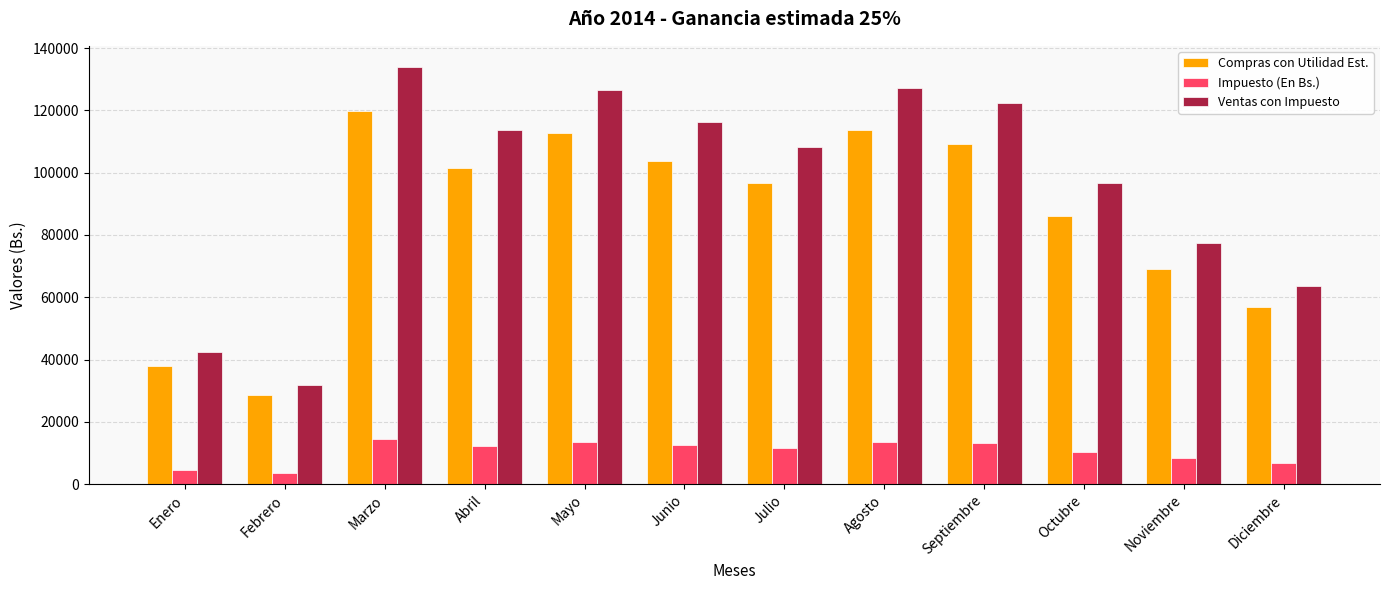

At which category is the sum across all series the highest?

Marzo